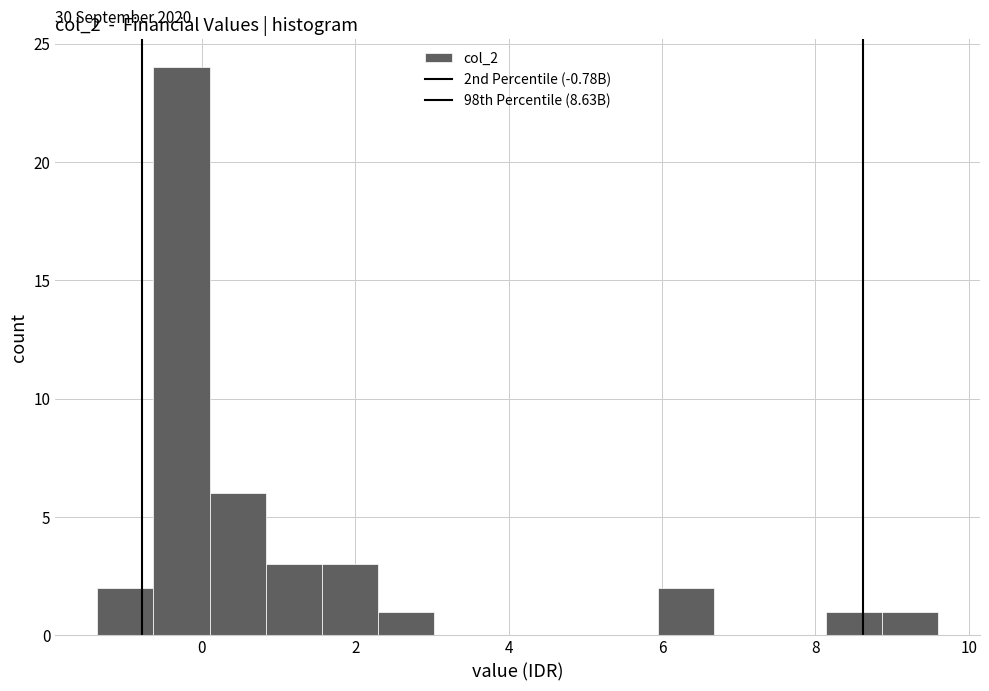

Around what value on the x-axis is the tallest bar? Give the approximate position of its centre, as read against the axis.

-0.2